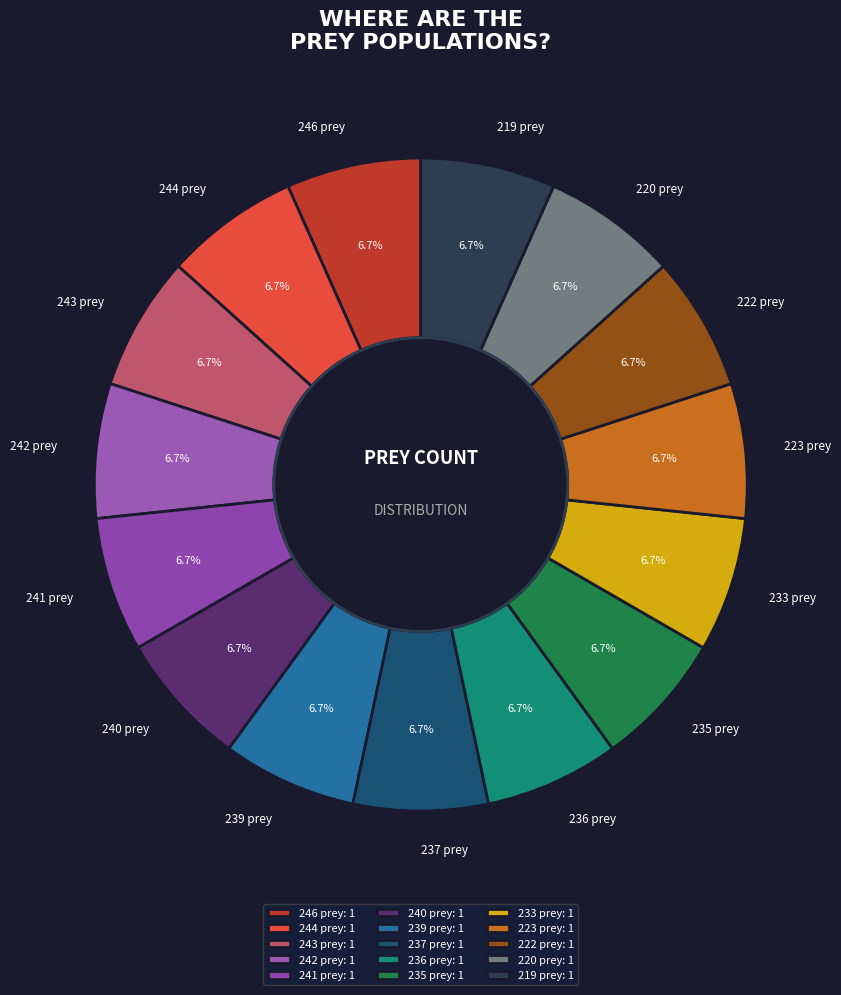

How many segments does this pie chart have?

15